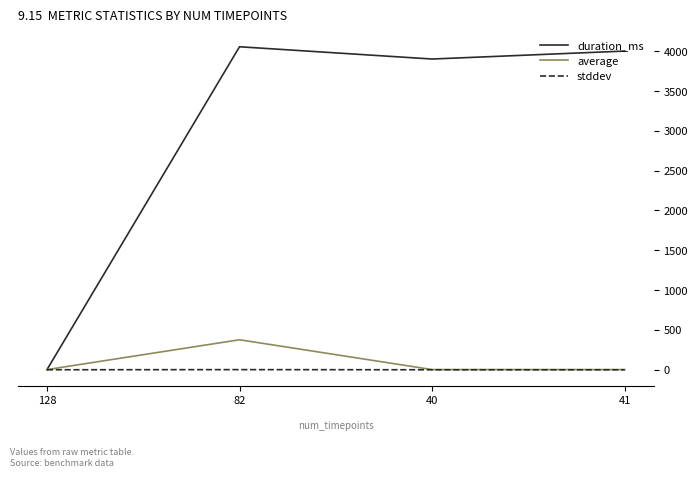

What is the greatest value displayed?

4056.0